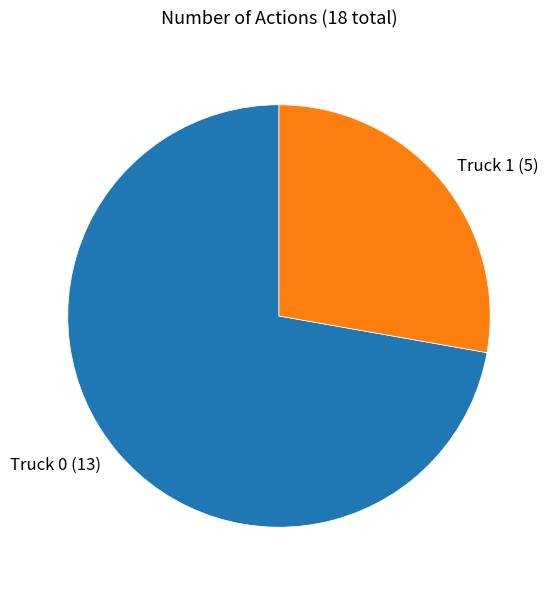

Rank the categories by value from lowest to highest.

Truck 1, Truck 0